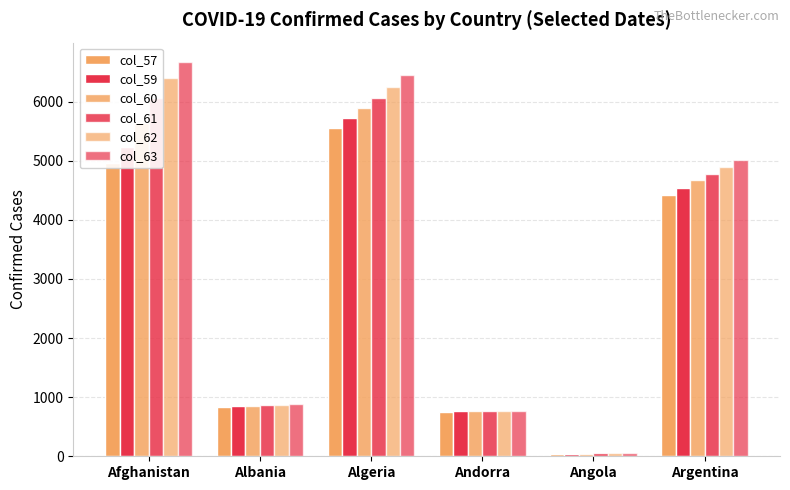

What is the average value of the col_63 series?

3302